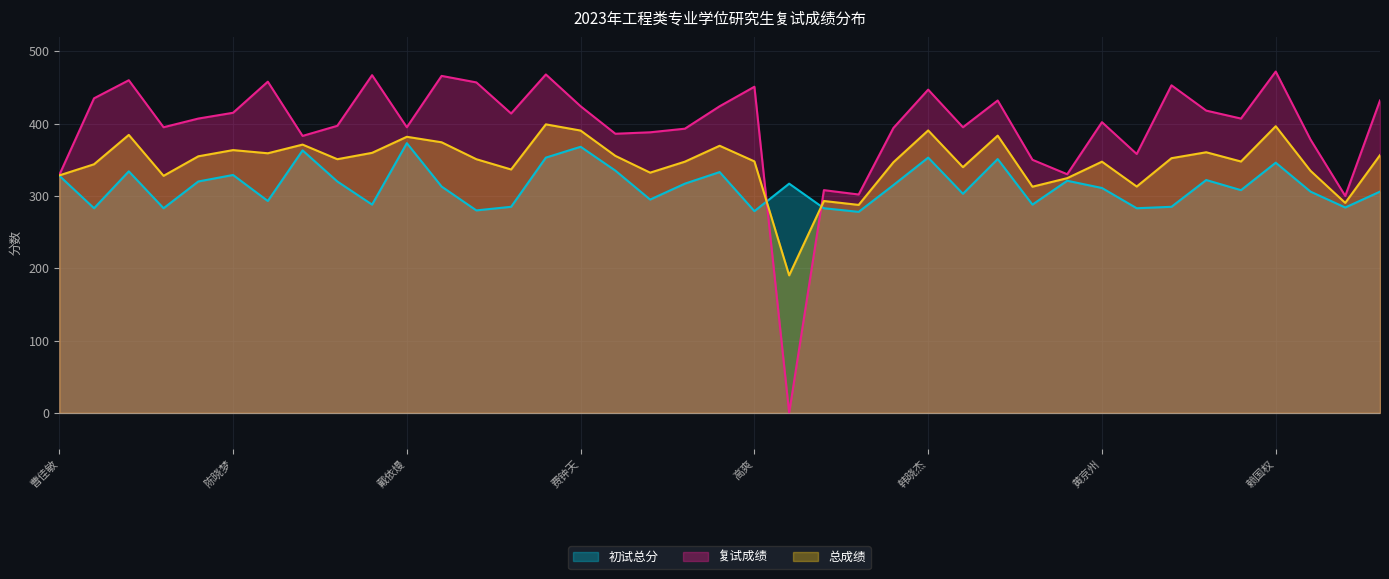

Count the number of categories in the chart.

39